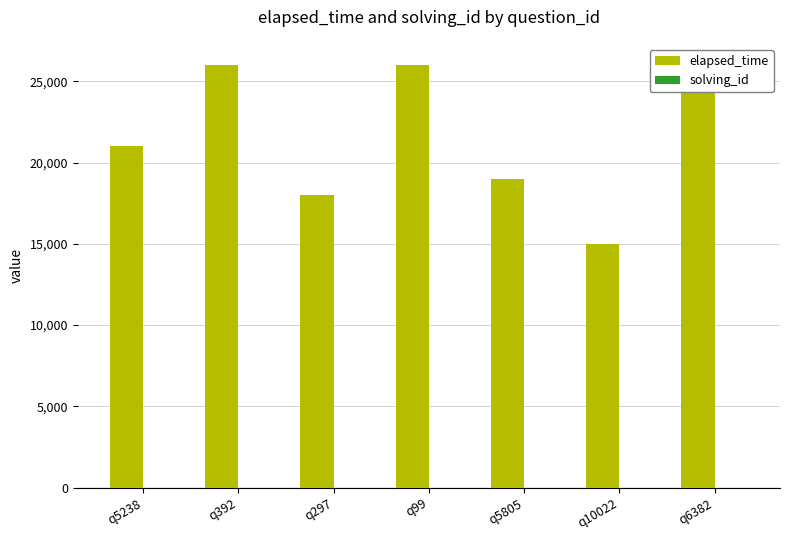

Are the bars horizontal?

No